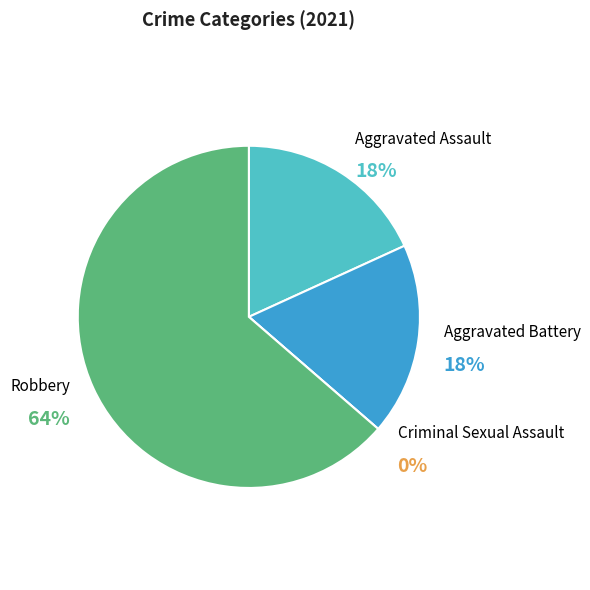

Is there any slice that represents more than half of the pie?

Yes